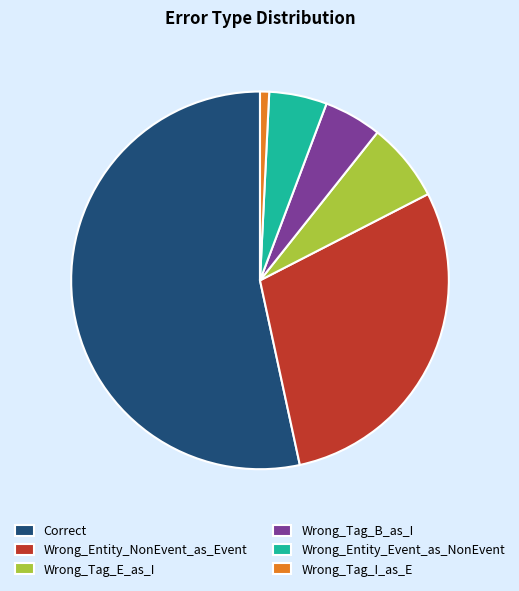

The Wrong_Entity_NonEvent_as_Event slice represents 29% of the pie. True or false?

True